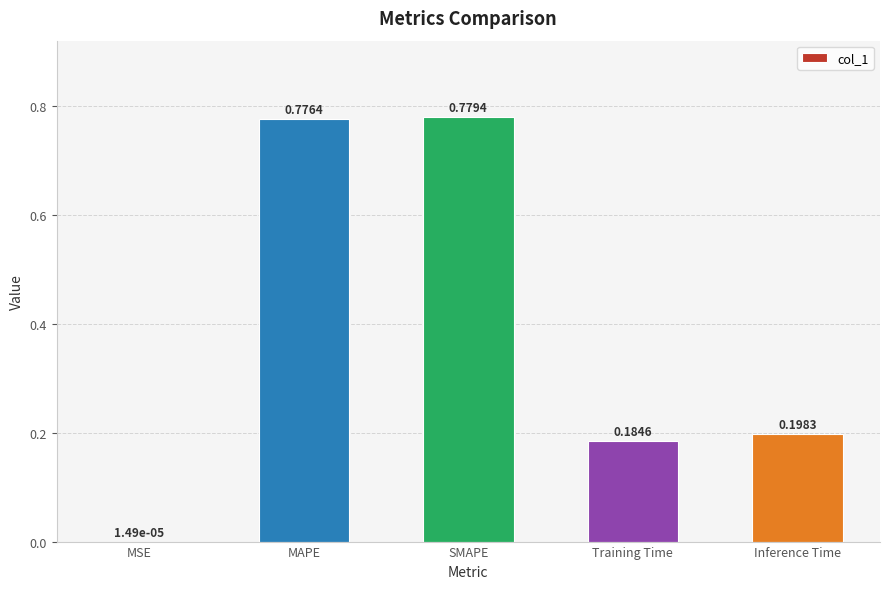

What is the sum of the values at MAPE and Training Time?

1.0